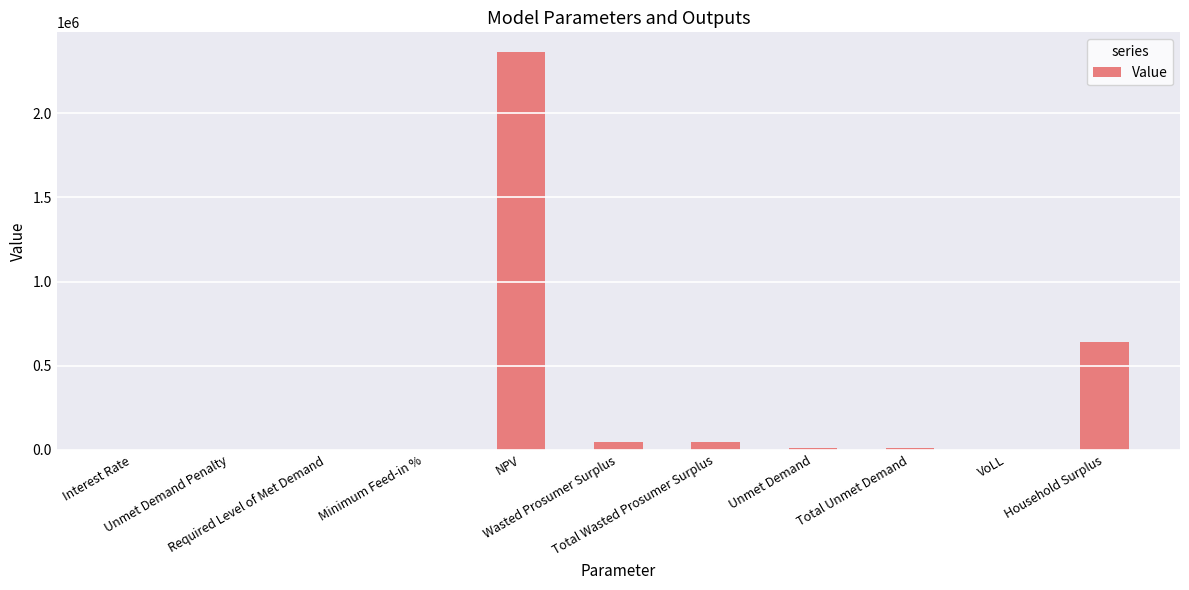

Count the number of values greater than 8497.

6